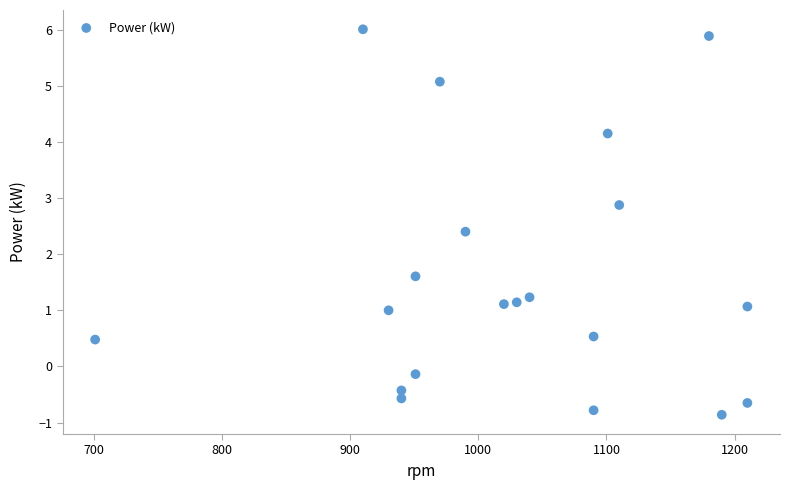

What is the range of X values (max minus min)?

509.0